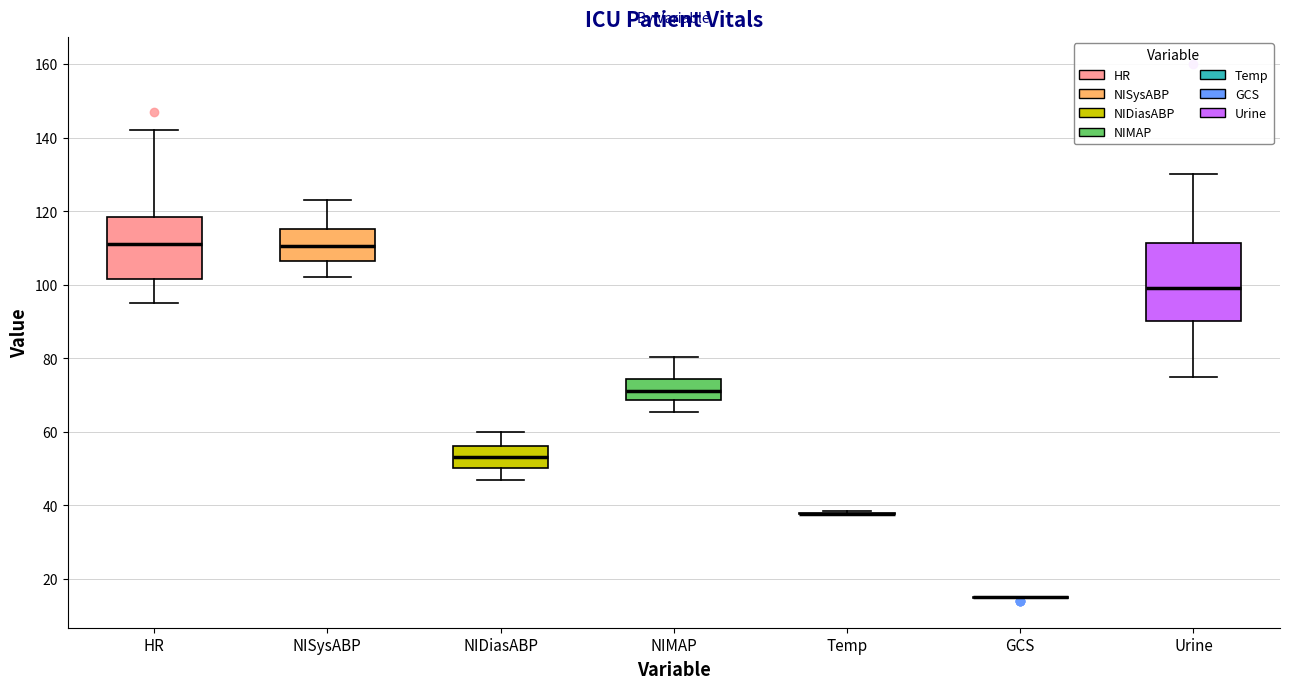

Reading left to right, transcribe this box plot: for each box, give where its median line is, the range the box spans, and where its two whiskers end, as read against the y-axis. The values are not printed on the chart, so give them approximately, as read against the axis.

HR: median 112, box 102 to 118, whiskers 96 to 142
NISysABP: median 110, box 106 to 116, whiskers 102 to 124
NIDiasABP: median 54, box 50 to 56, whiskers 48 to 60
NIMAP: median 72, box 68 to 74, whiskers 66 to 80
Temp: box collapsed to a line at 38, whiskers 38 to 38
GCS: box collapsed to a line at 16, whiskers 14 to 16
Urine: median 100, box 90 to 112, whiskers 76 to 130